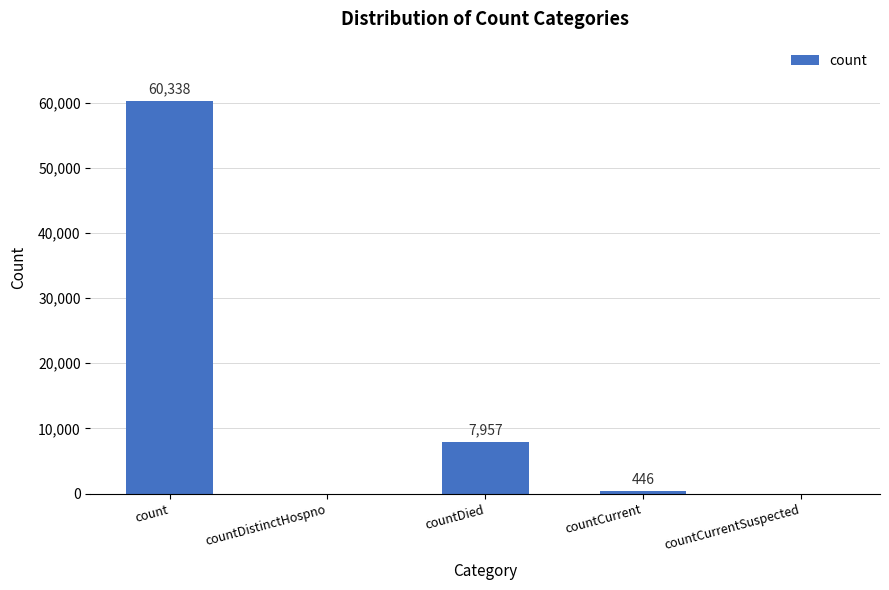

Which category has the highest value across all series?

count